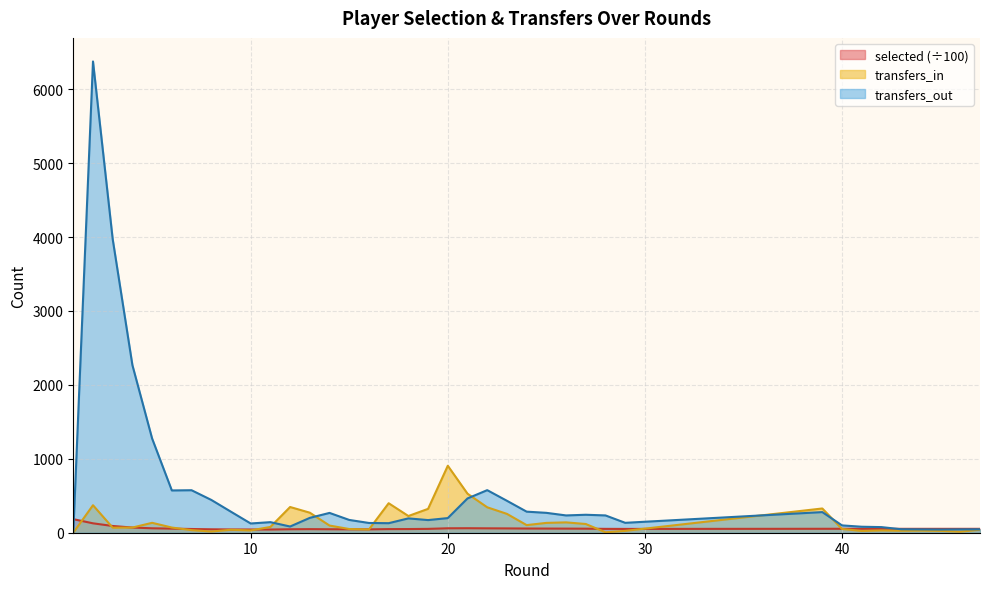

What are all the series names shown in the legend?

selected (÷100), transfers_in, transfers_out